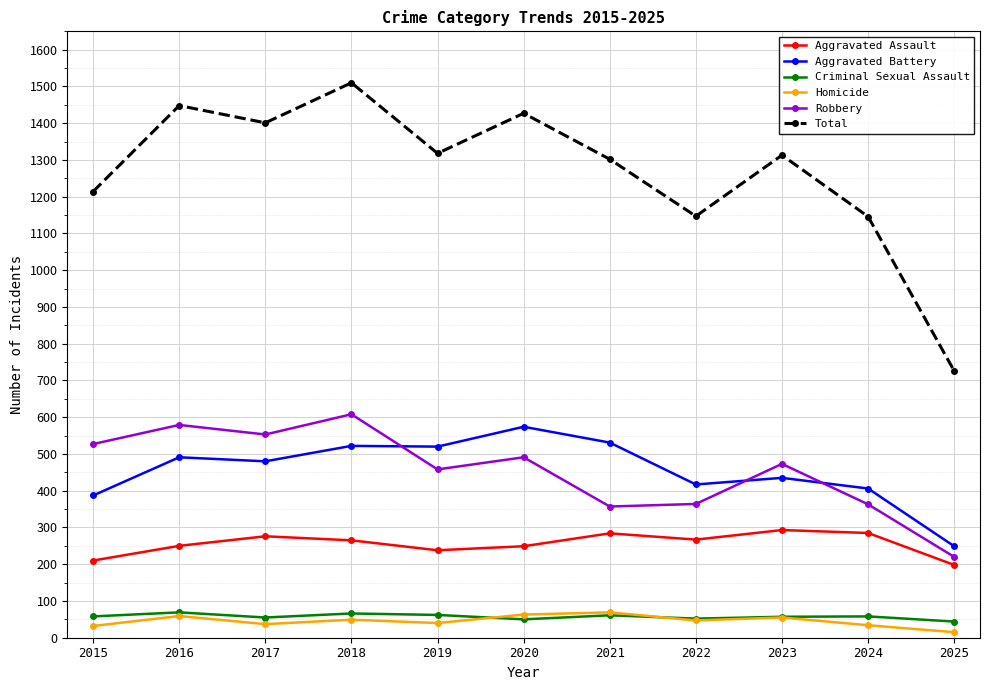

How many interior local valleys does the Total series have?

3